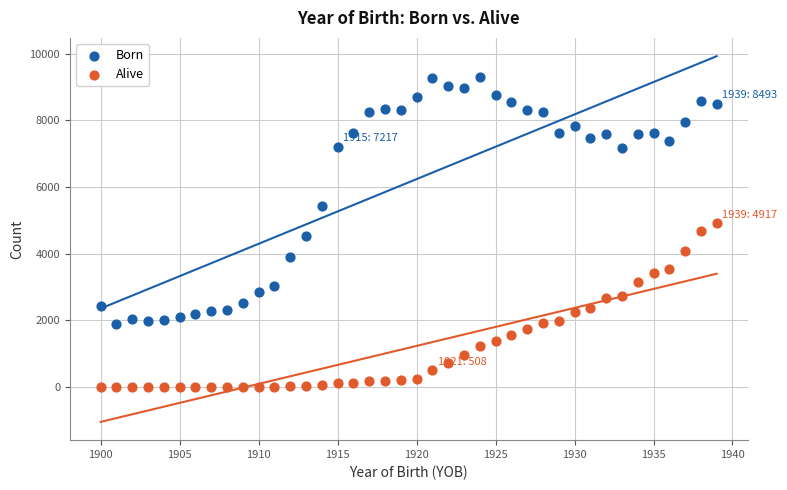

Which series has the widest spread of Y values?

Born